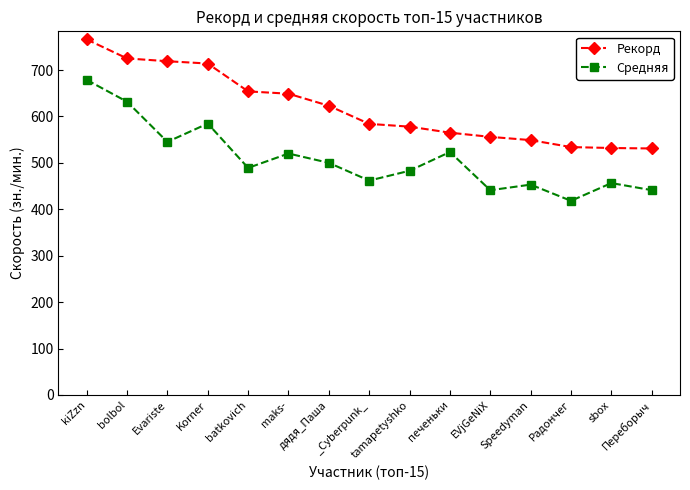

What is the difference between the maximum and minimum values in the Средняя series?

260.6